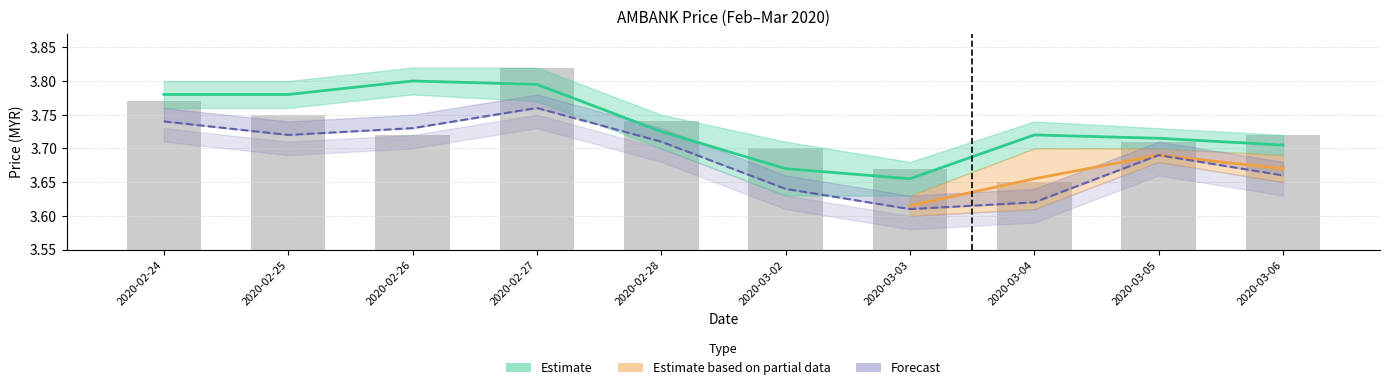

Is the value of low at 2020-02-25 greater than the value of high at 2020-03-04?

No